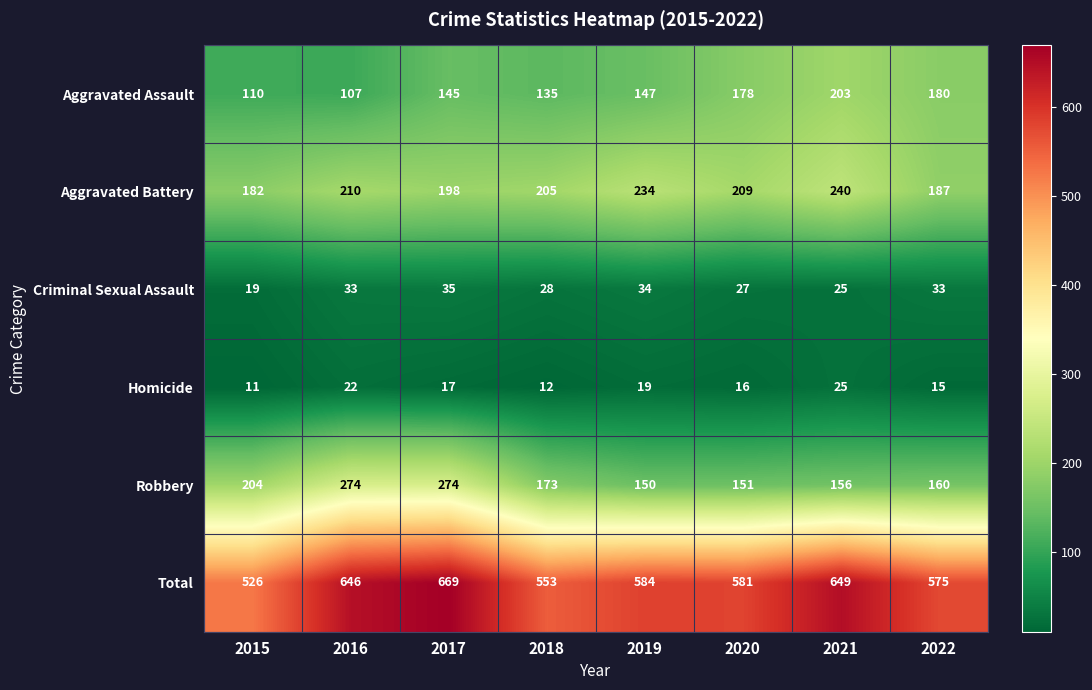

What is the greatest value displayed?

669